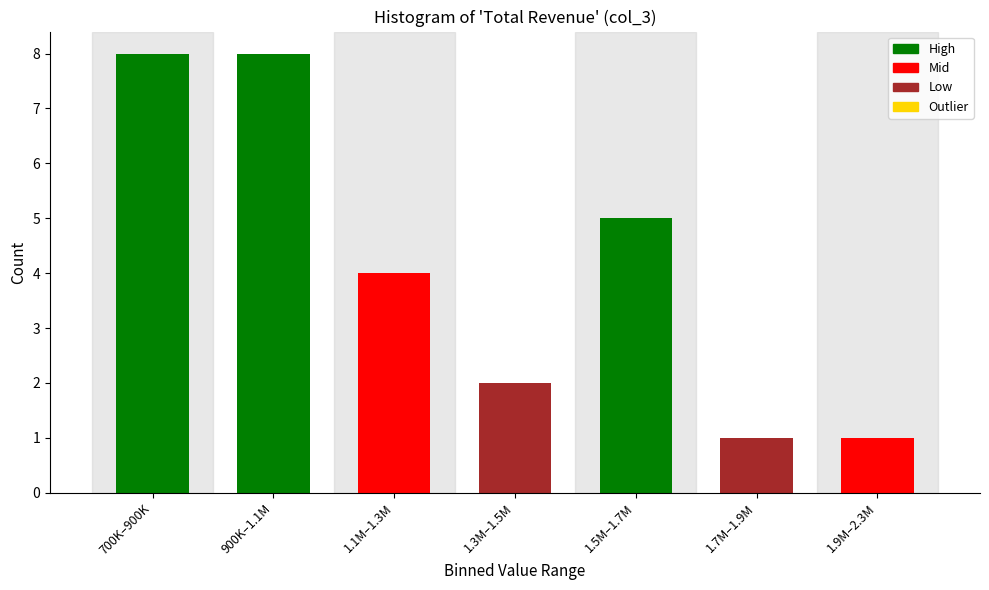

Reading right to left, list all the values displayed in this chart.

1	1	5	2	4	8	8